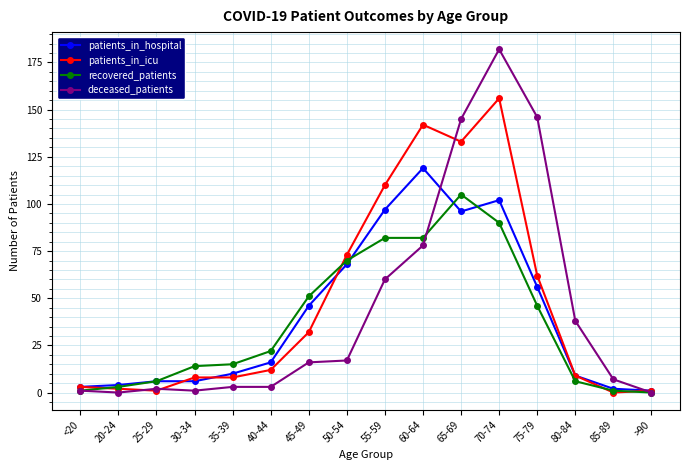

What is the value of the patients_in_hospital point at the 4th from the left?

6